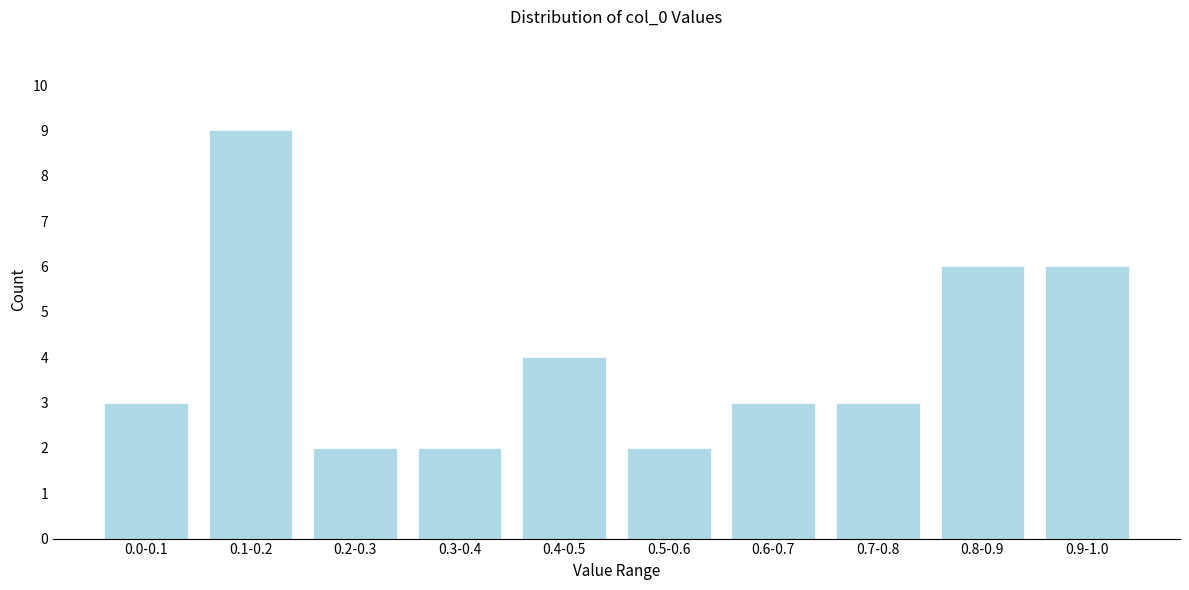

Reading left to right, list all the values displayed in this chart.

0.0-0.1=3	0.1-0.2=9	0.2-0.3=2	0.3-0.4=2	0.4-0.5=4	0.5-0.6=2	0.6-0.7=3	0.7-0.8=3	0.8-0.9=6	0.9-1.0=6